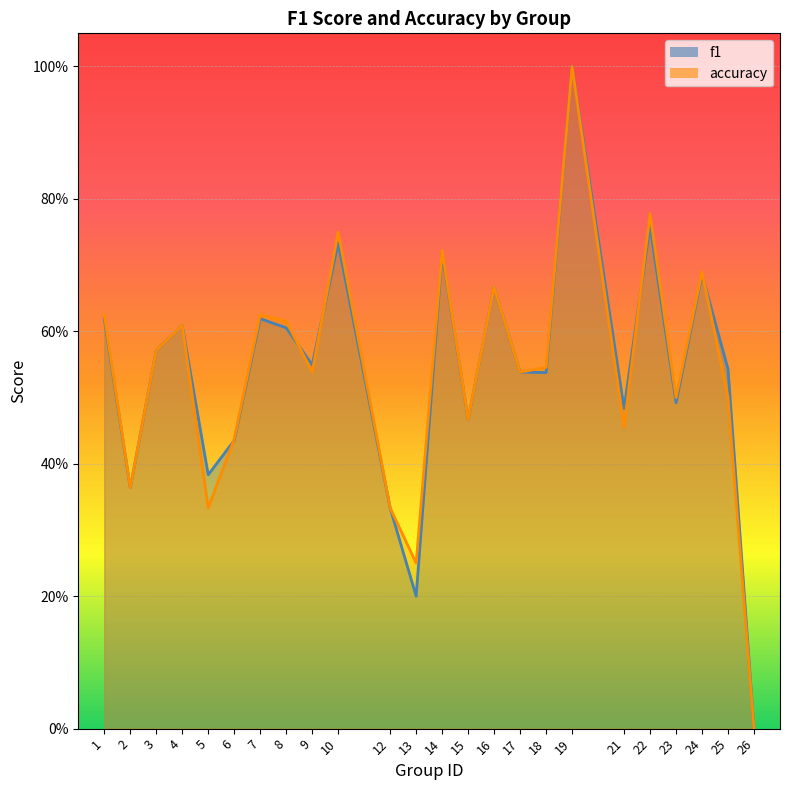

True or false: accuracy has a value of 1.0 at 19.

True